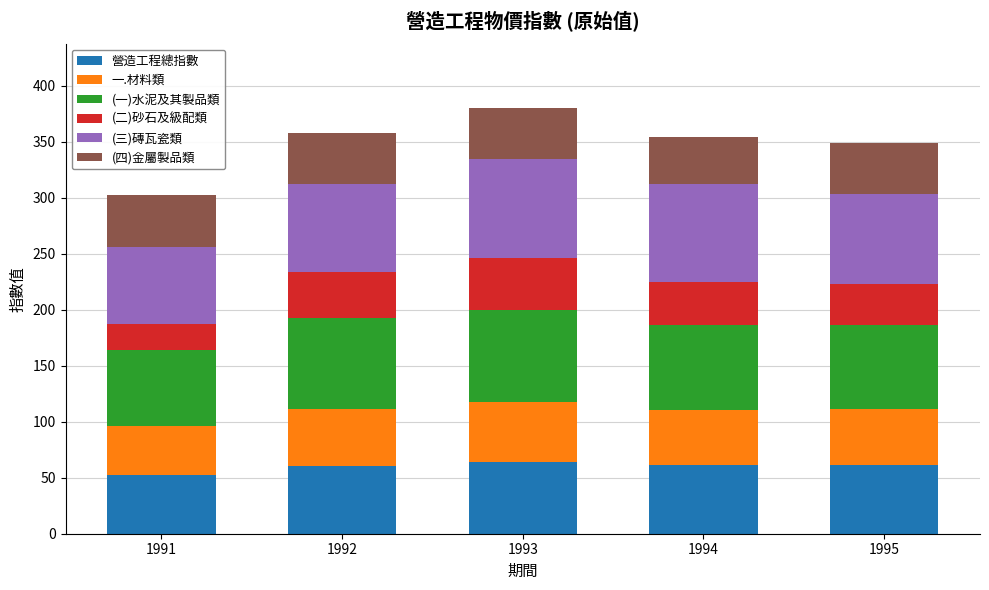

At which label is 營造工程總指數 closest to 57?

1992